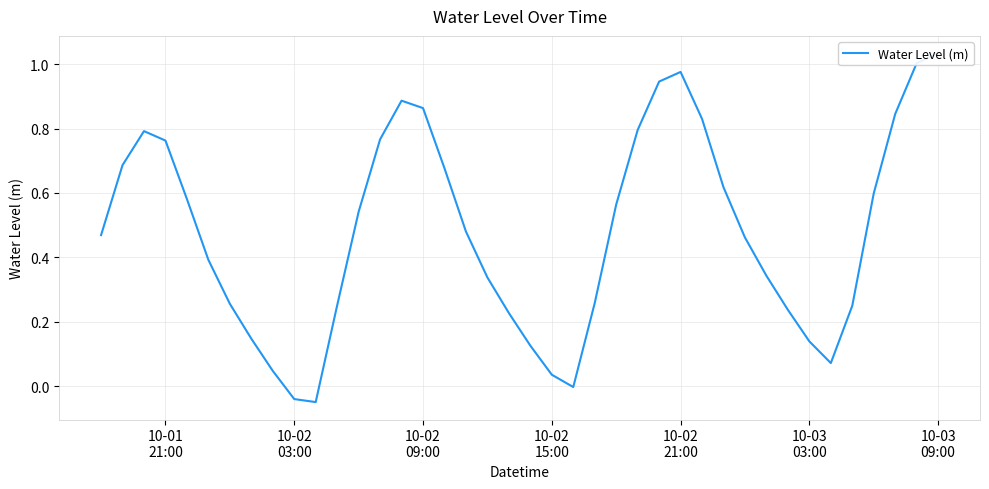

Does the chart have visible grid lines?

Yes